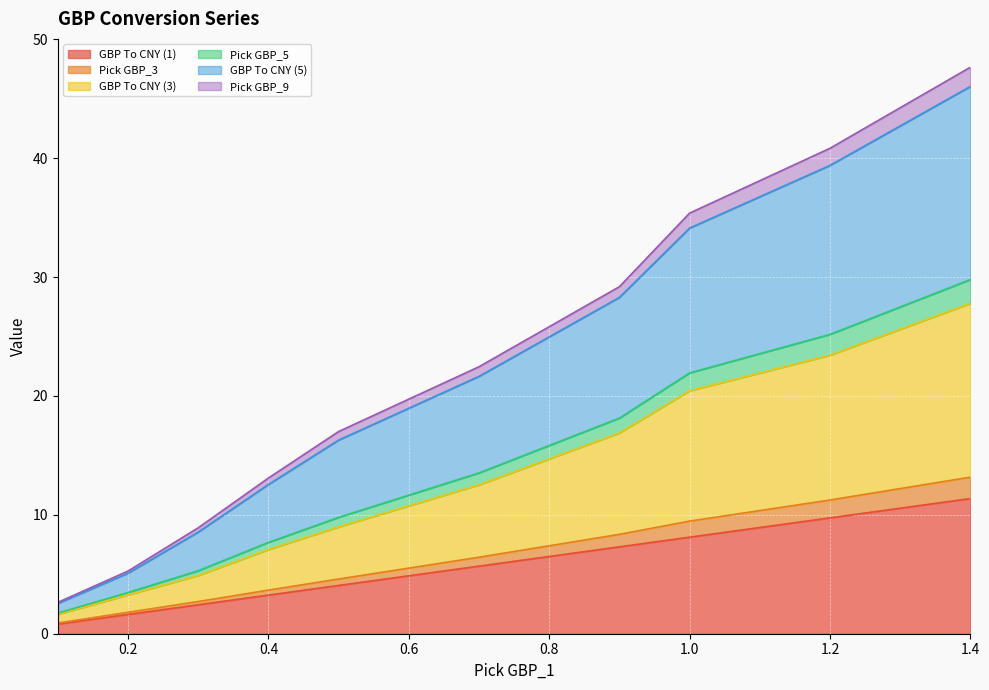

At which category is the sum across all series the highest?

1.4